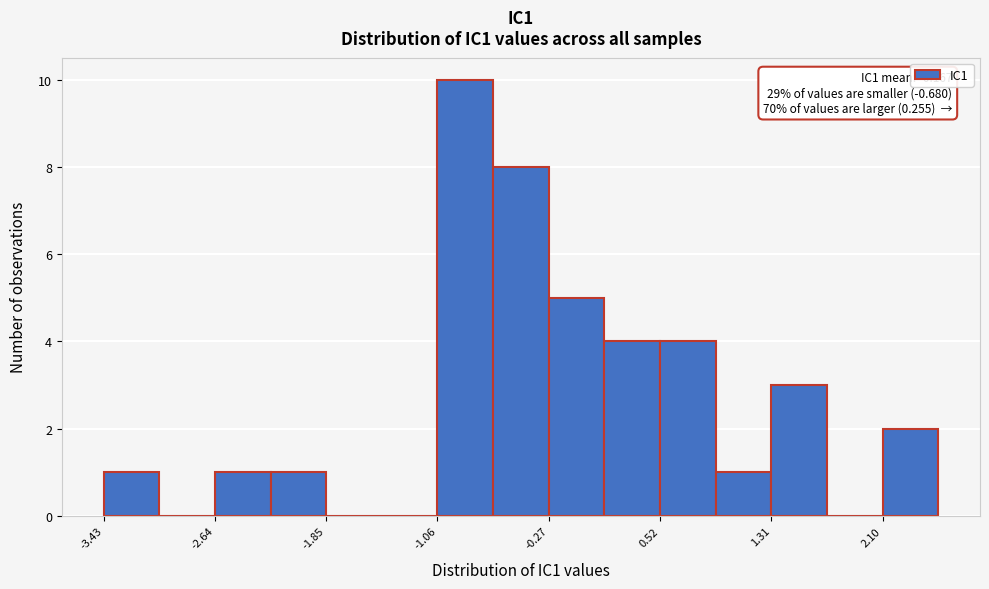

Read against the x-axis, roughly where is the centre of the tallest bar?

-0.9